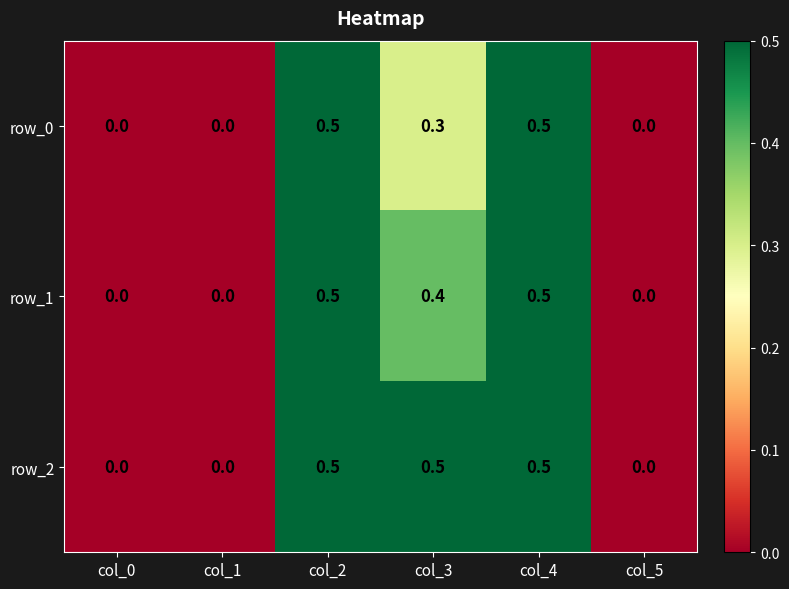

Rank the series by their average value, from lowest to highest.

row_0, row_1, row_2